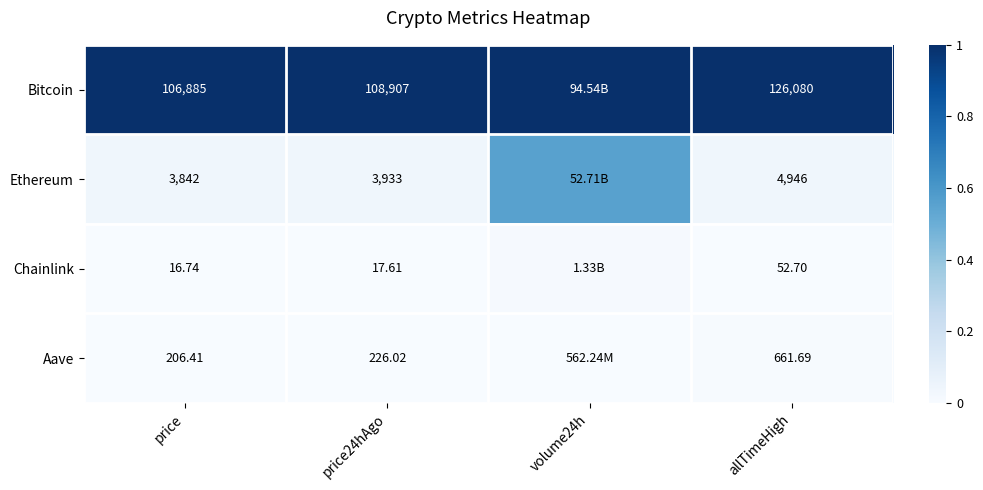

At price24hAgo, list the series in order from smallest to largest.

Chainlink, Aave, Ethereum, Bitcoin